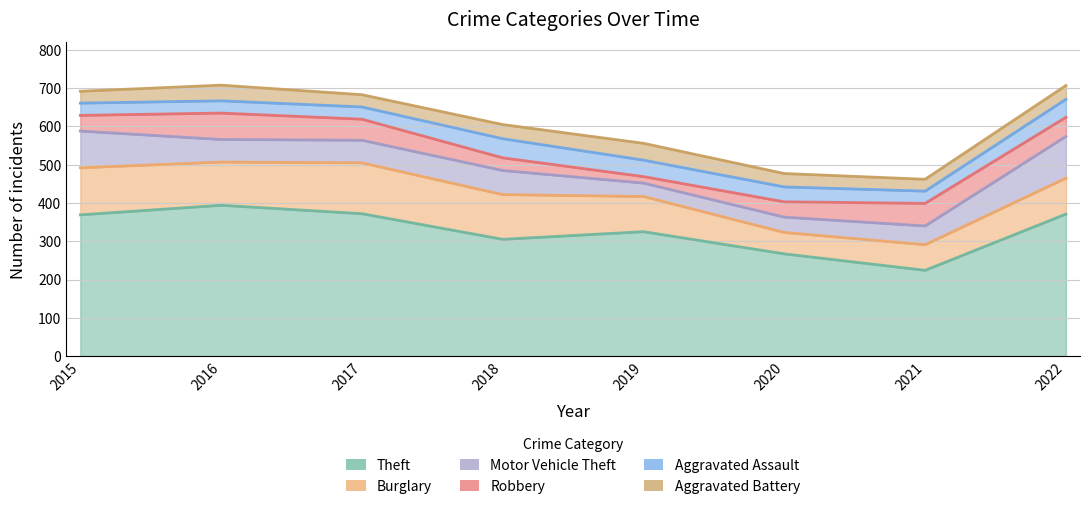

What is the total value across all series at 2017?

683